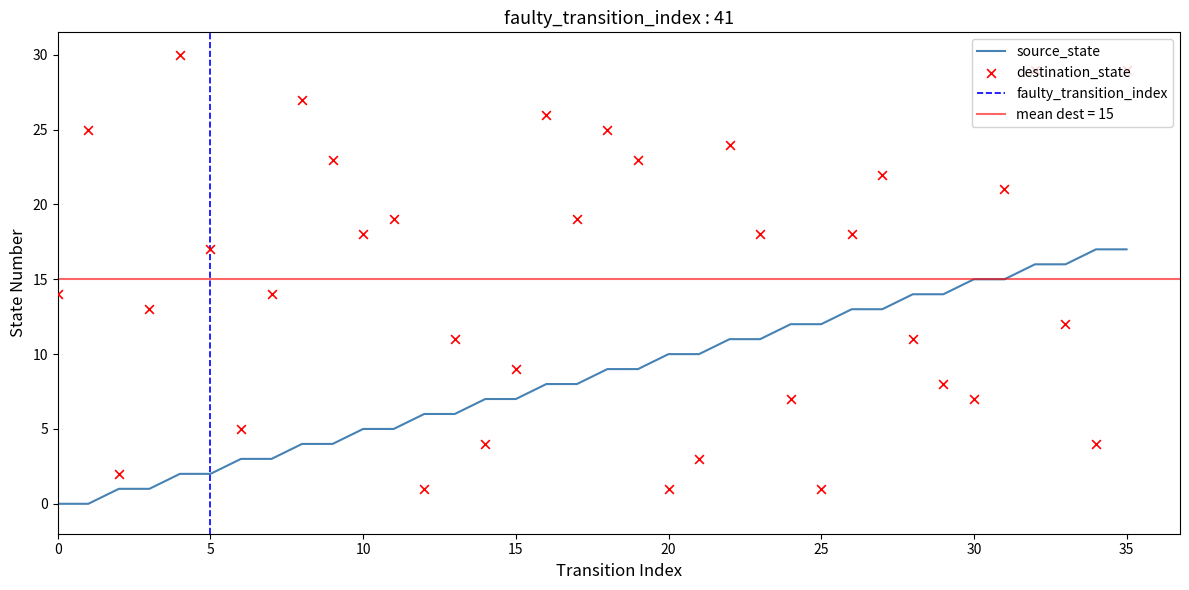

At which category is the sum across all series the highest?

35